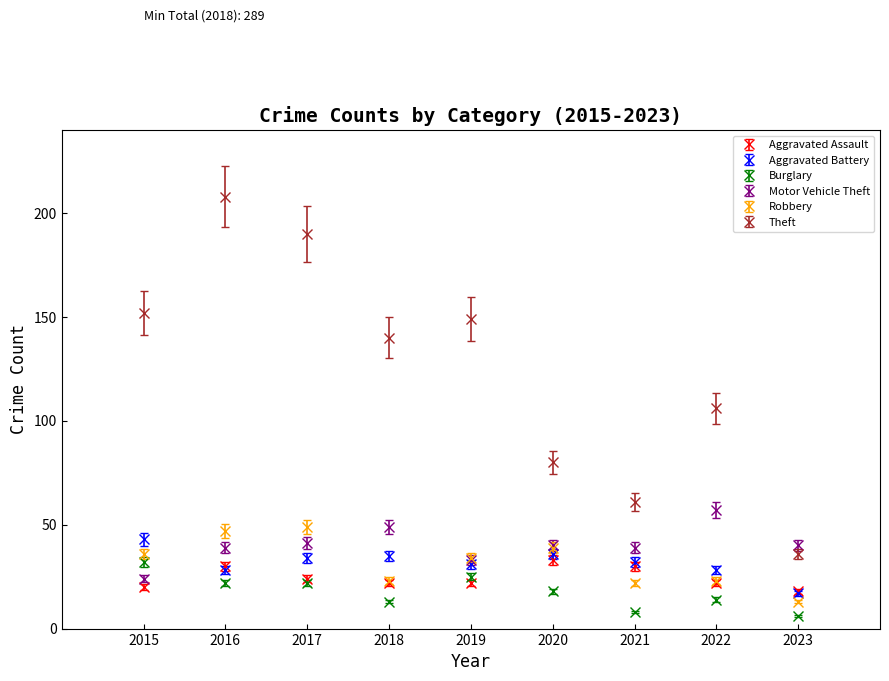

What is the spread (max minus min) of values at 2015?

132